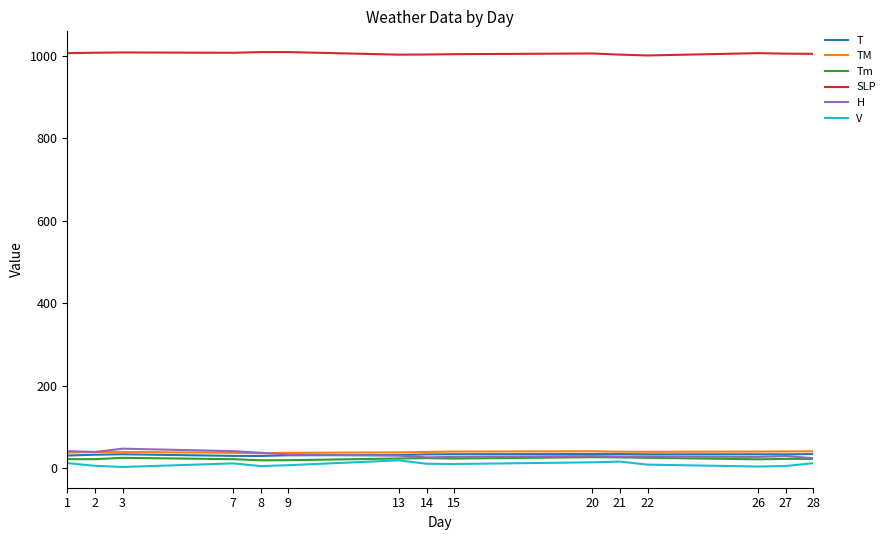

What is the smallest value displayed?

2.6